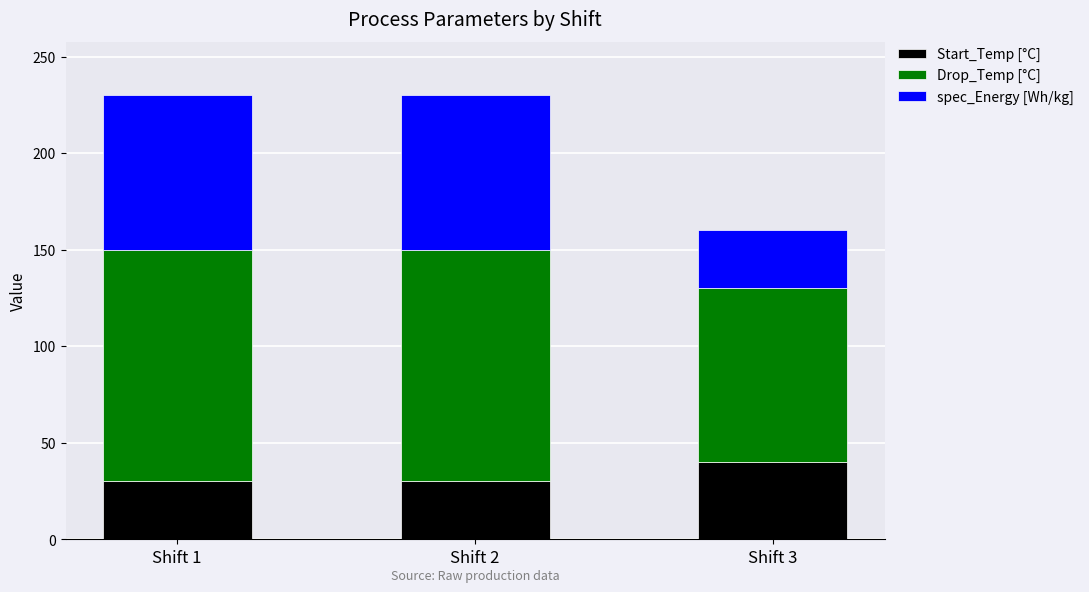

What are all the series names shown in the legend?

Start_Temp [°C], Drop_Temp [°C], spec_Energy [Wh/kg]